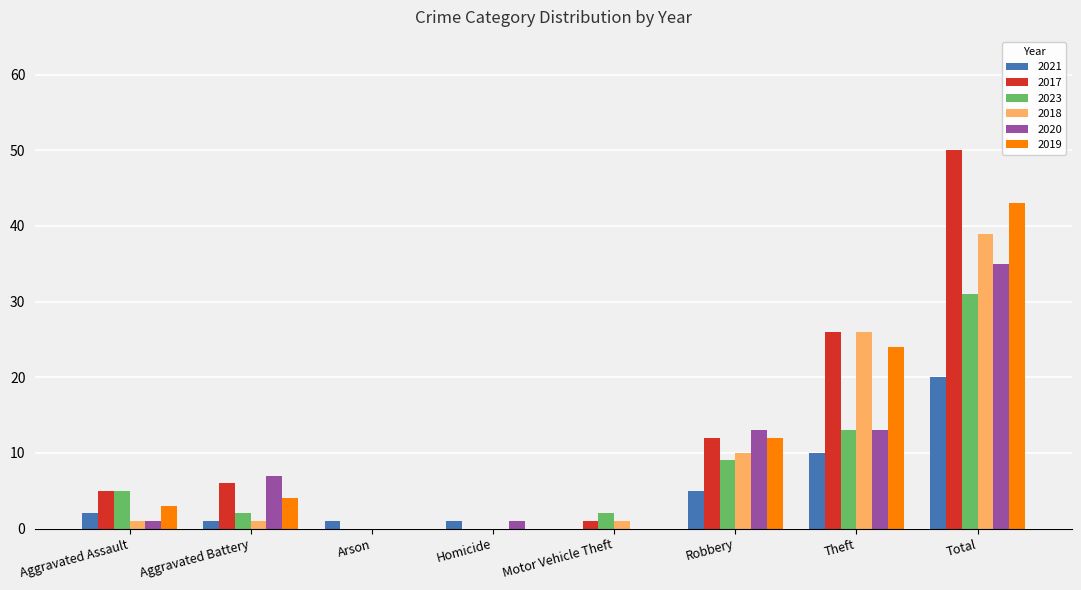

Are the bars grouped side by side (vs. stacked)?

Yes